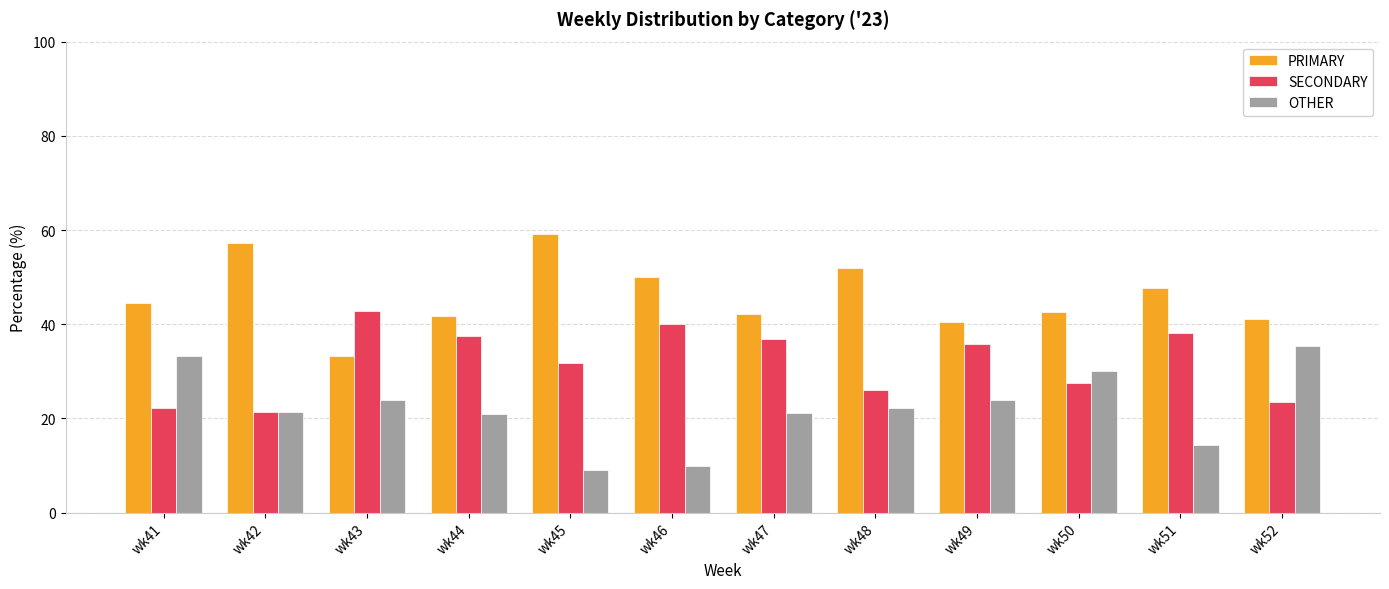

What is the difference between the highest and lowest values at wk48?

29.6